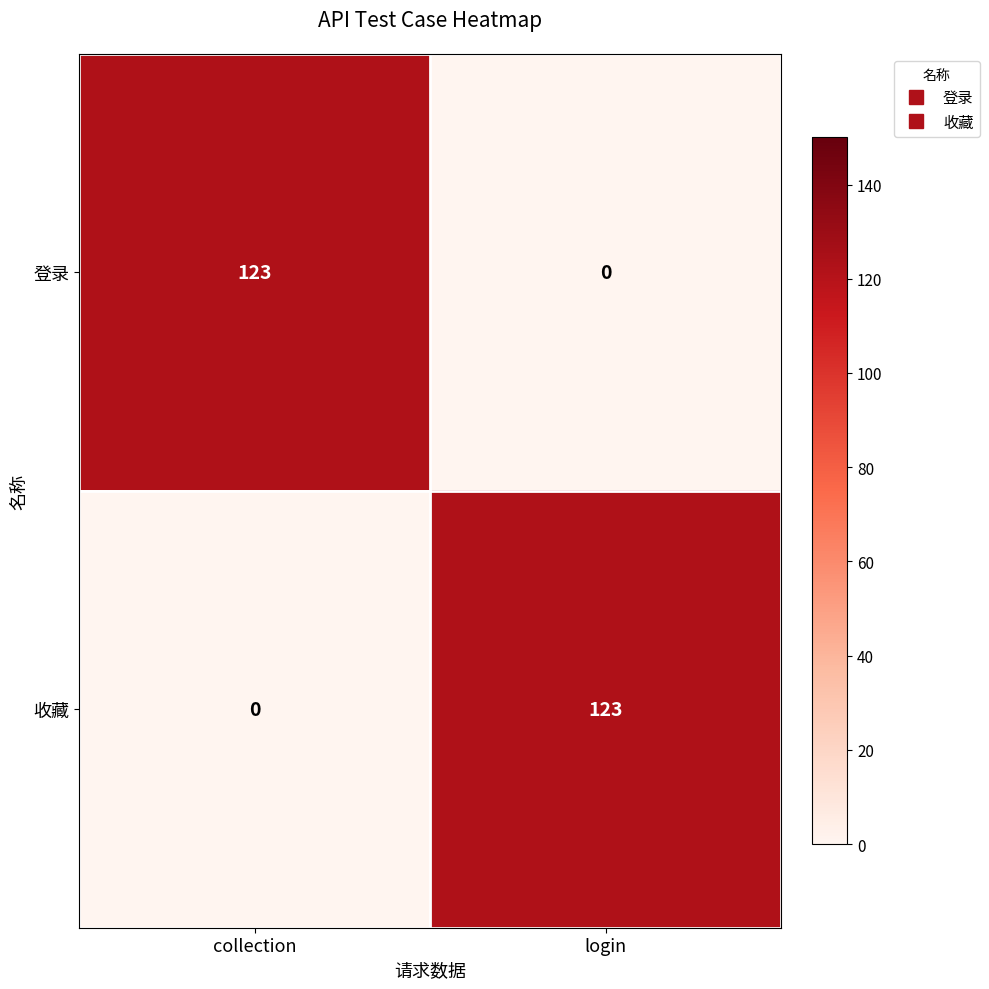

Rank the categories by 收藏 value from lowest to highest.

collection, login